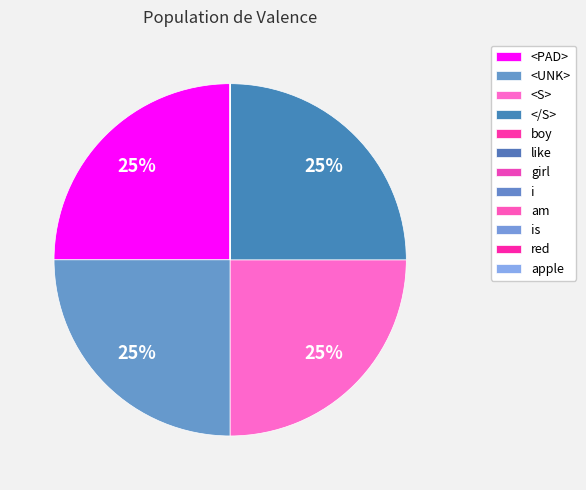

Is apple the majority of the pie?

No